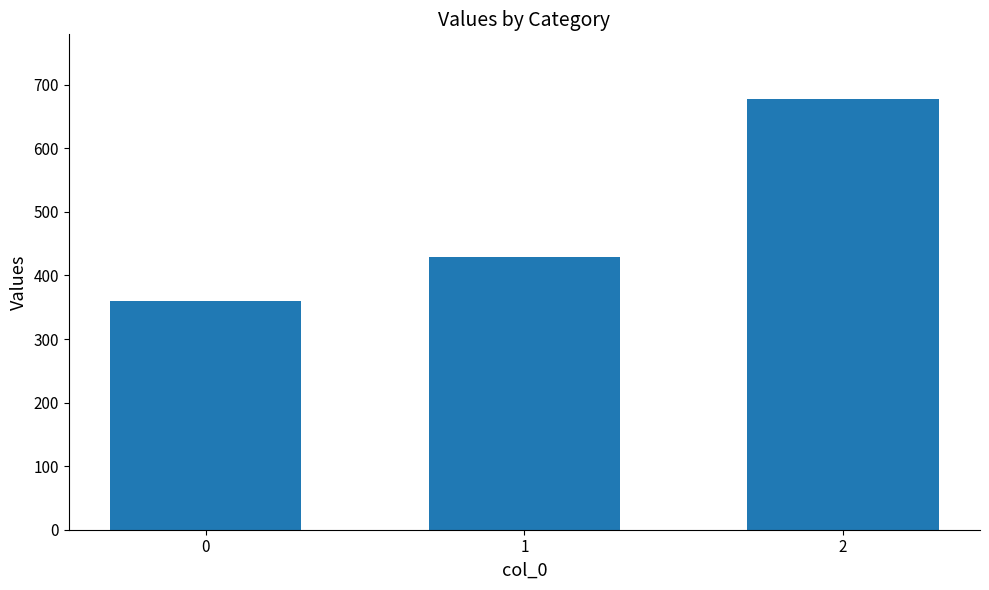

What is the sum of the values at 0 and 1?

788.6